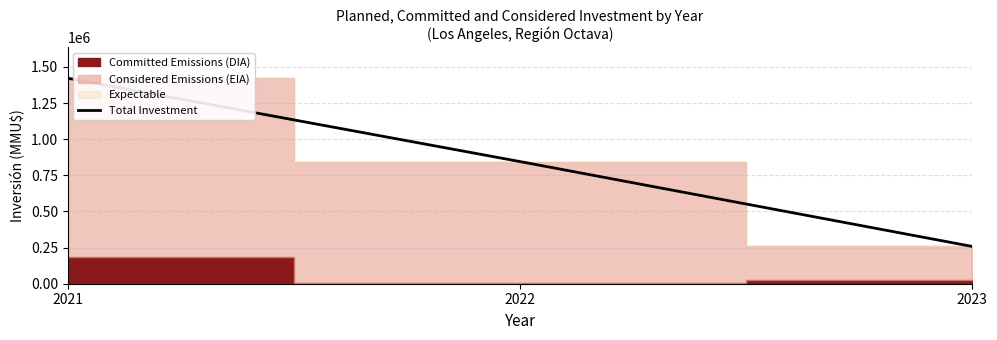

Reading right to left, what are all the values shown in this chart?

257800	845000	1421755